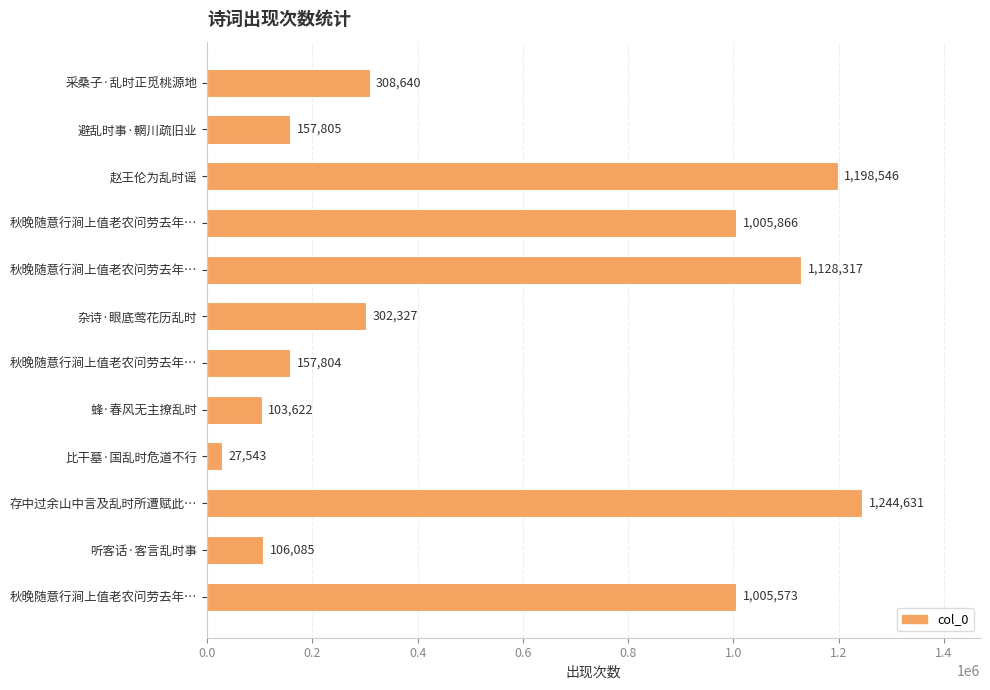

What is the sum of all values?

6746759